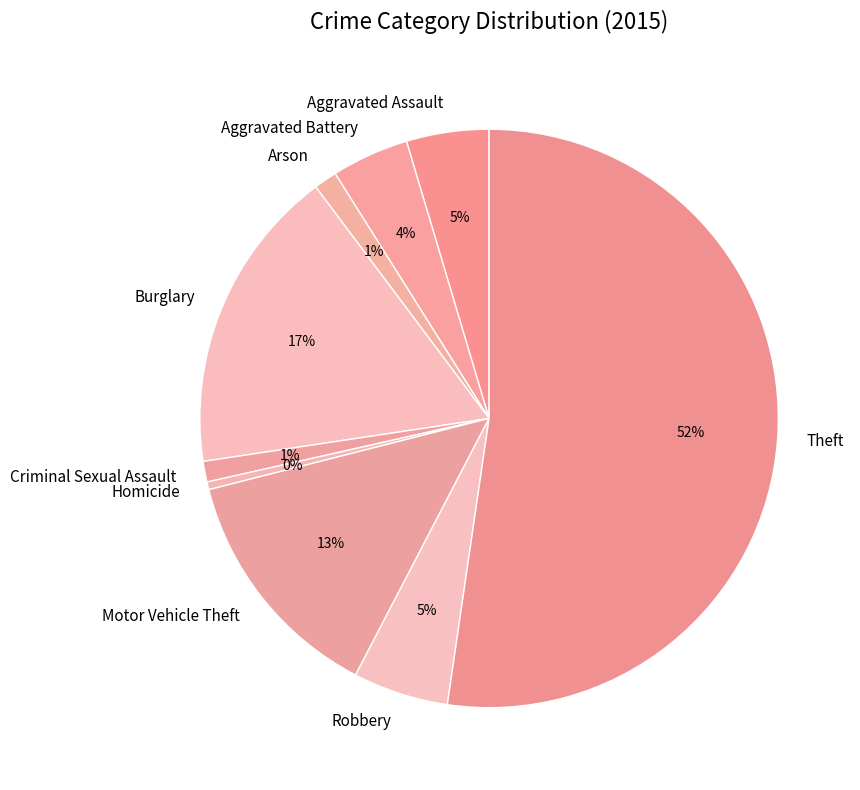

Approximately how many times larger is the value at Aggravated Assault compared to Burglary?

0.3